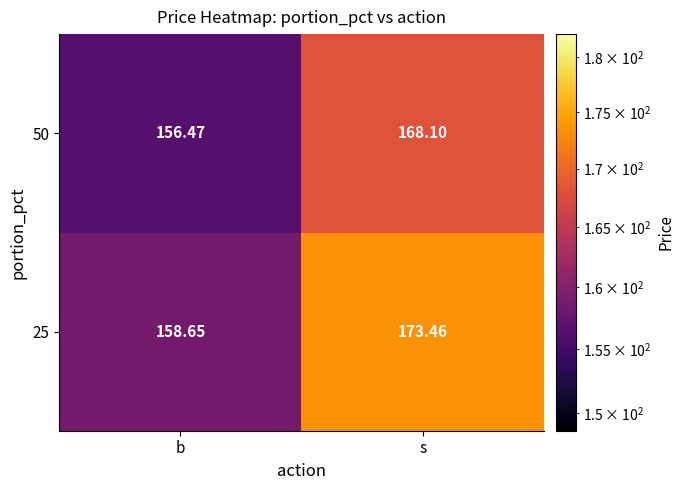

At which label does 25 first exceed 173?

s